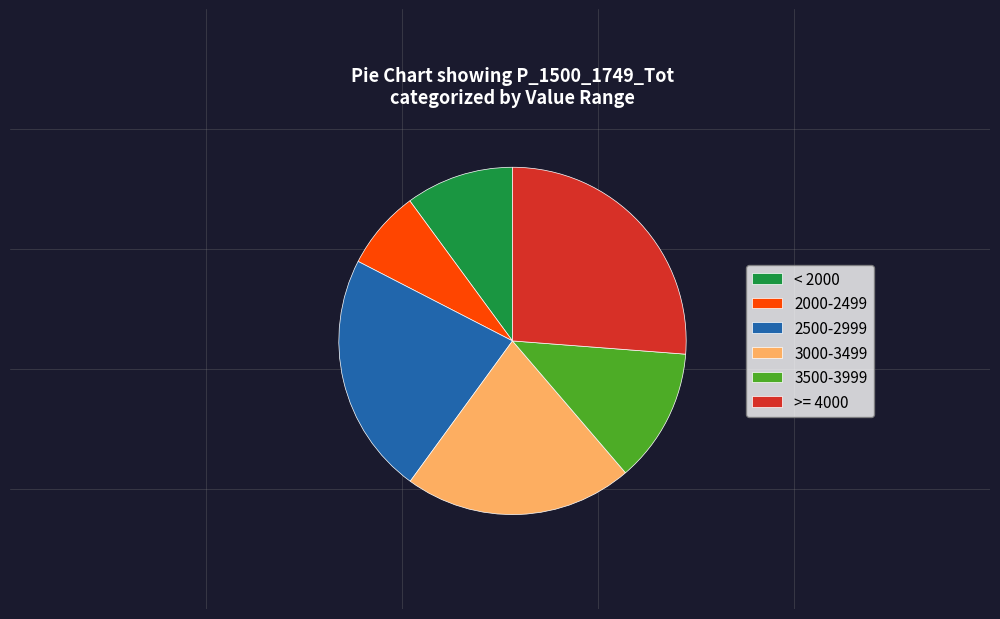

Combined, do 3500-3999 and 2500-2999 account for over 50%?

No